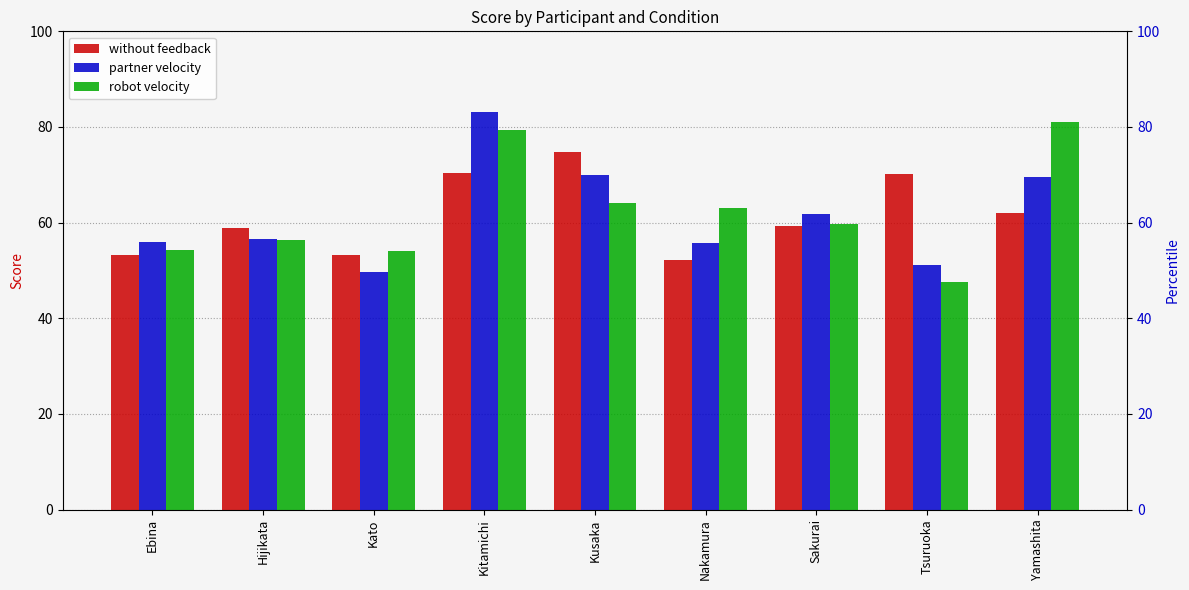

Which series has the widest spread of values?

robot velocity